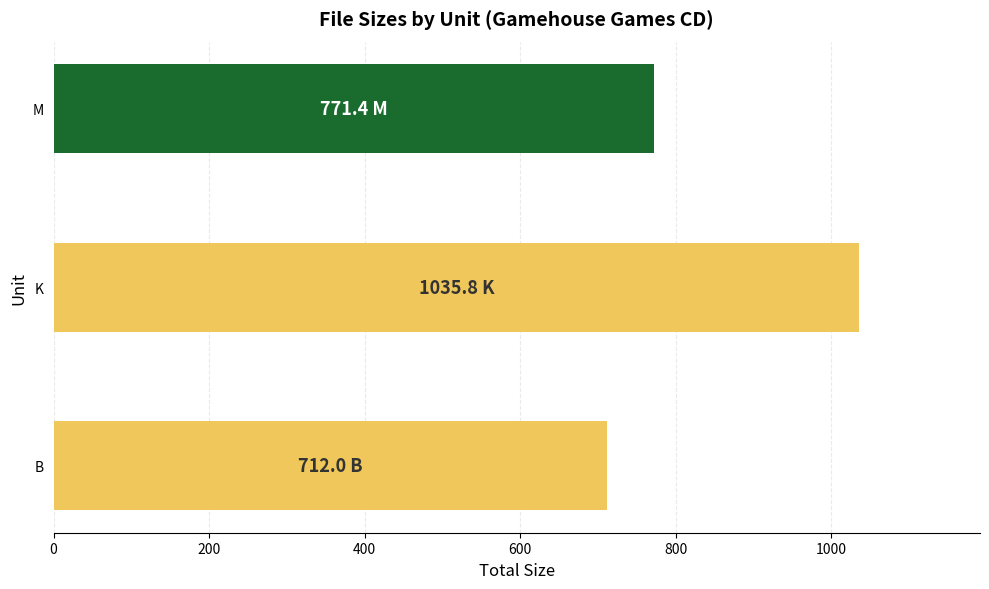

The value at K is 1035.8. True or false?

True